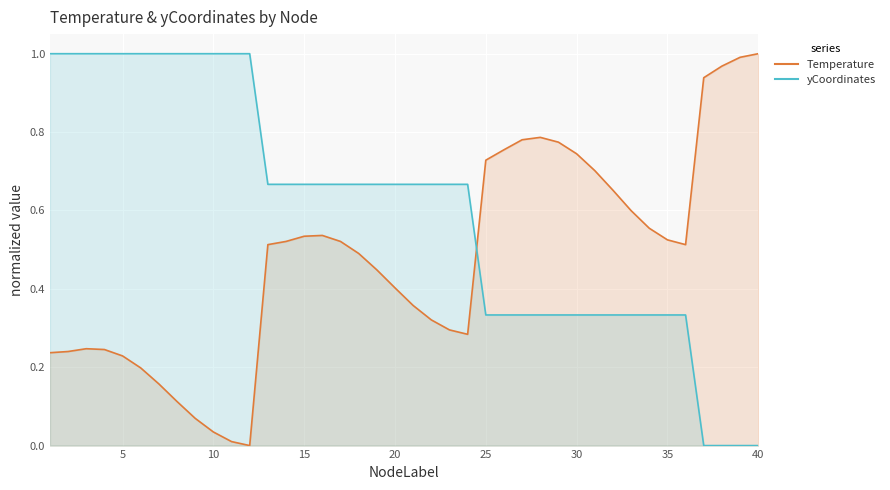

What is the sum of all Temperature values?

19.0